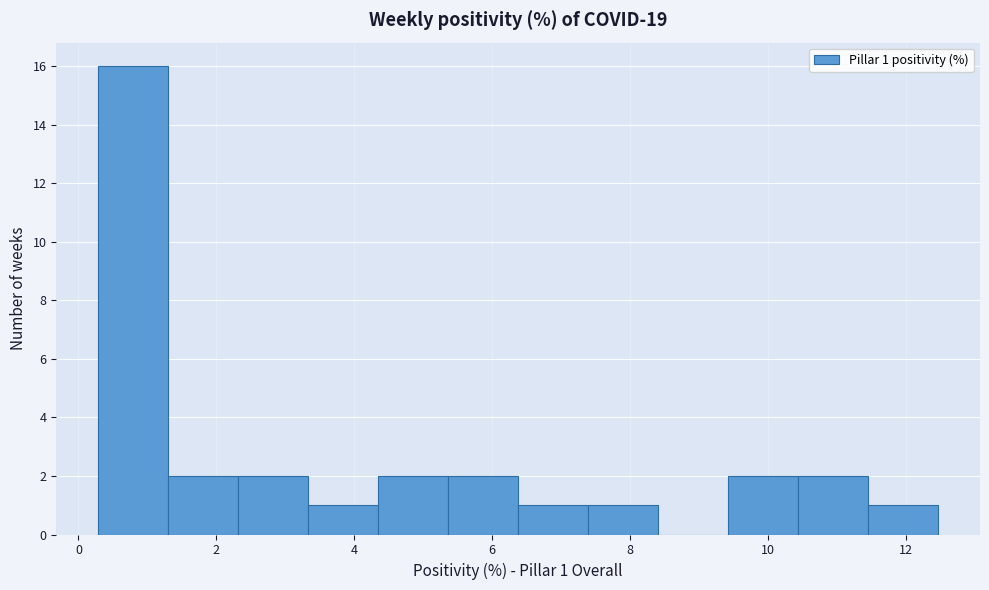

Over which range of the x-axis is the bar tallest?

0.2 to 1.4